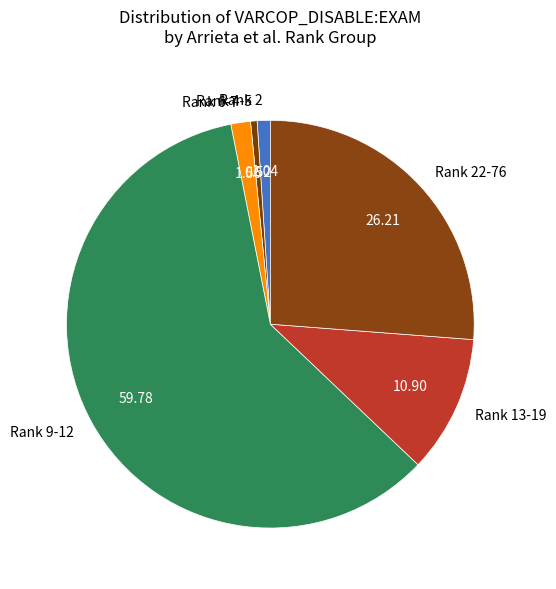

Count the number of slices in the pie.

6